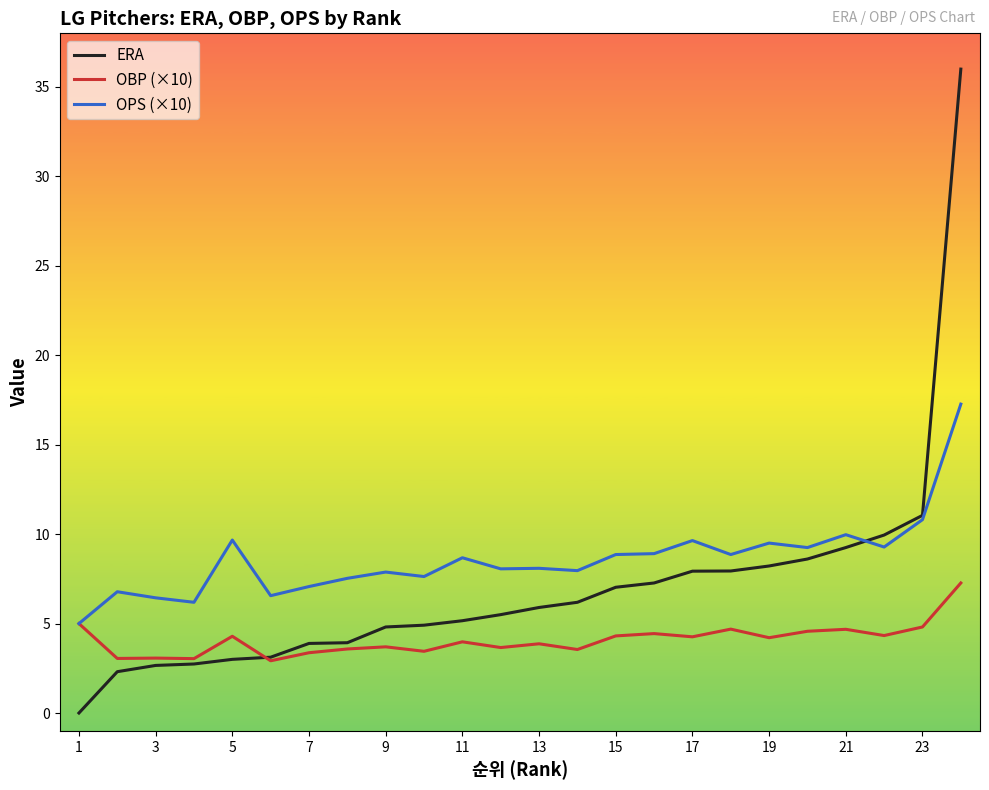

What is the total value across all series at 21?

23.9